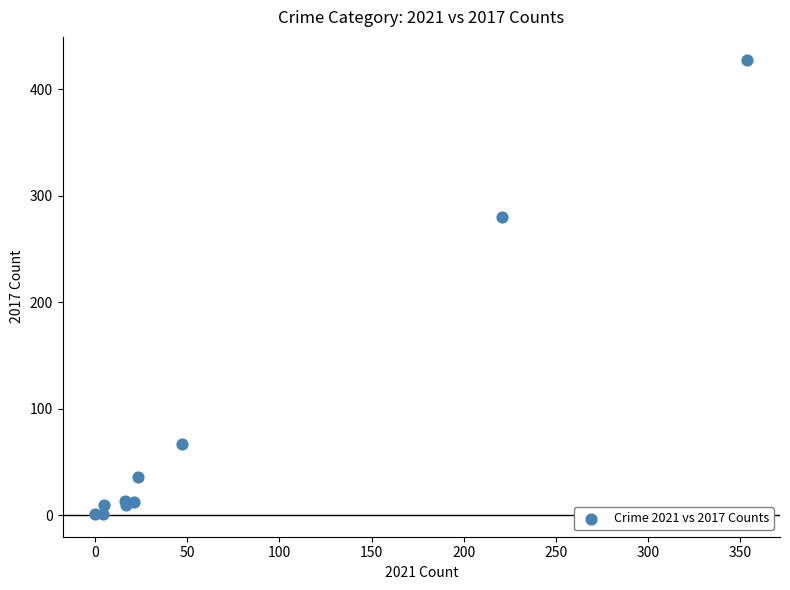

What Y value in the scatter plot is closest to 214?

280